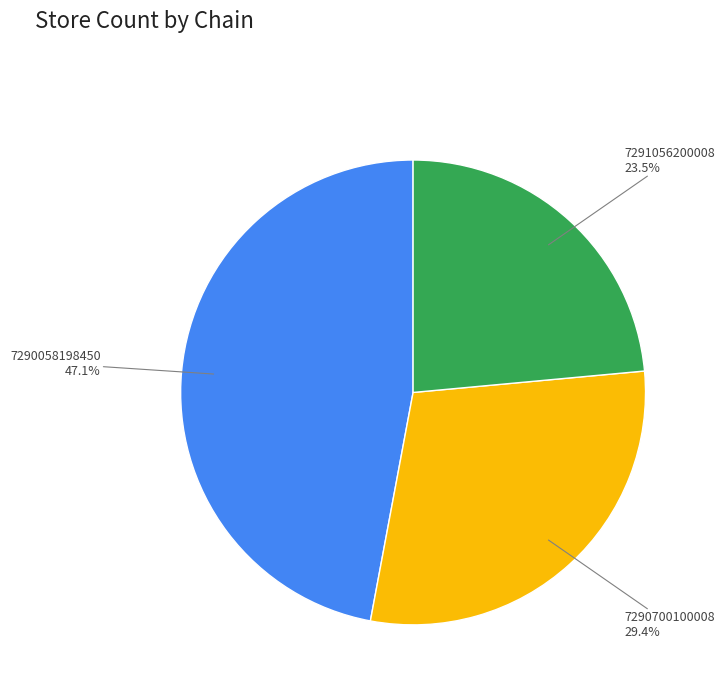

Is there any slice that represents more than half of the pie?

No